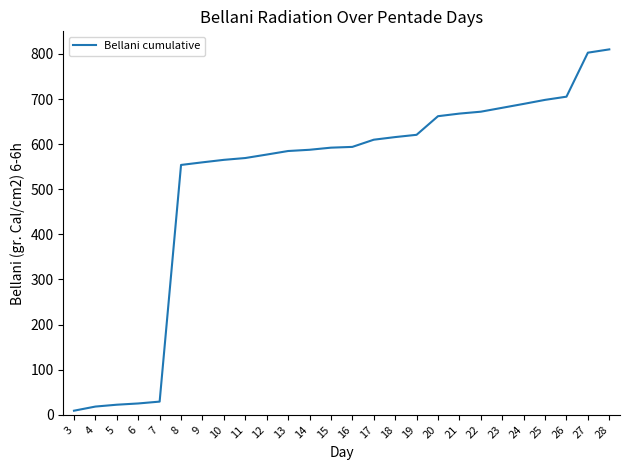

True or false: the data shows 584.7 at 13.

True